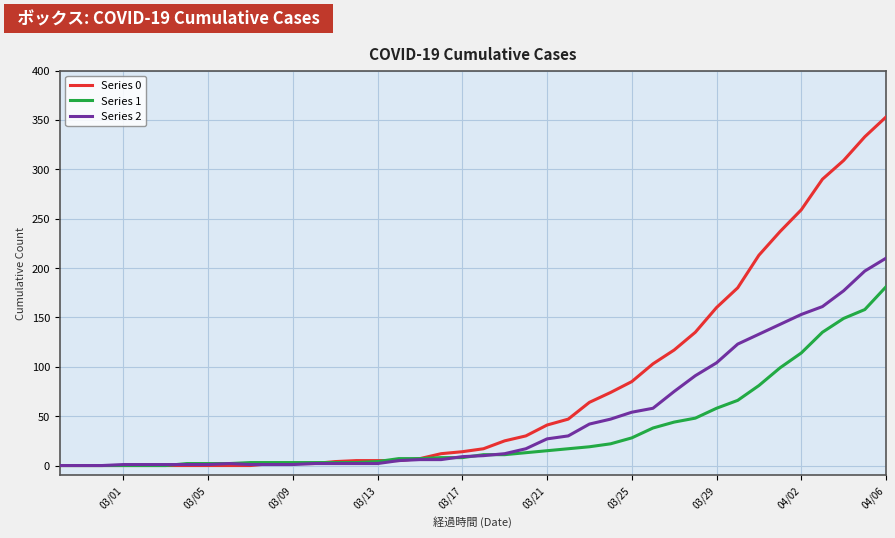

What is the average value of the Series 0 series?

78